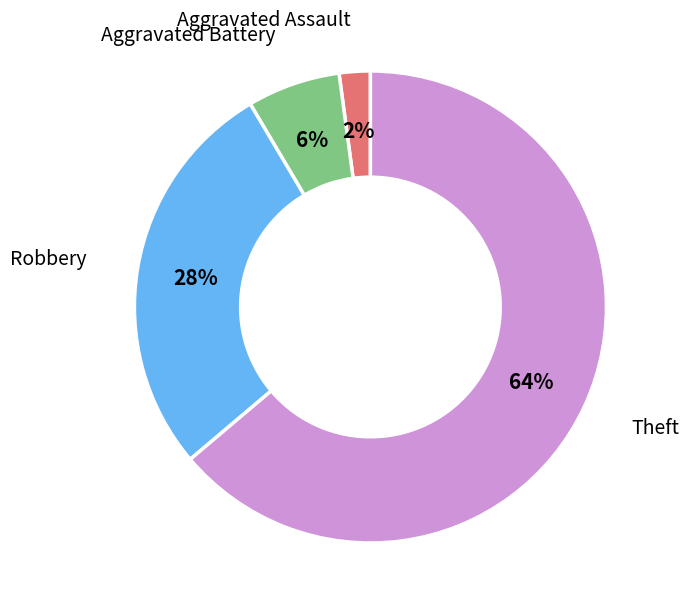

What percentage is the Aggravated Battery slice, to the nearest percent?

6%